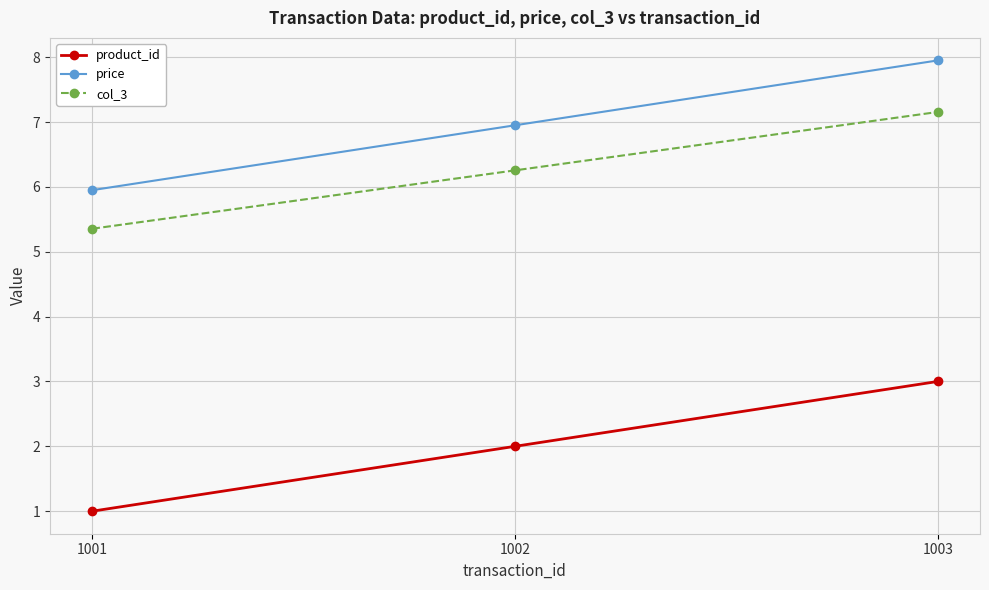

Reading left to right, extract all data points from this chart.

product_id: 1001=1.0	1002=2.0	1003=3.0
price: 1001=6.0	1002=7.0	1003=8.0
col_3: 1001=5.4	1002=6.3	1003=7.2